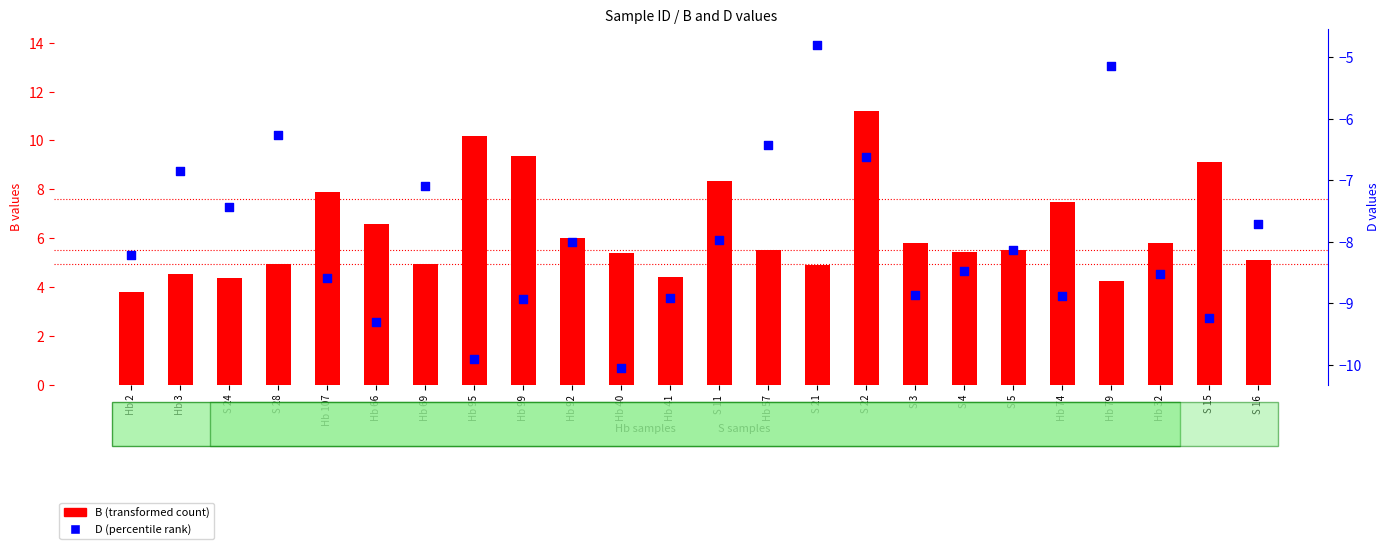

At how many categories does at least one series exceed -4?

24